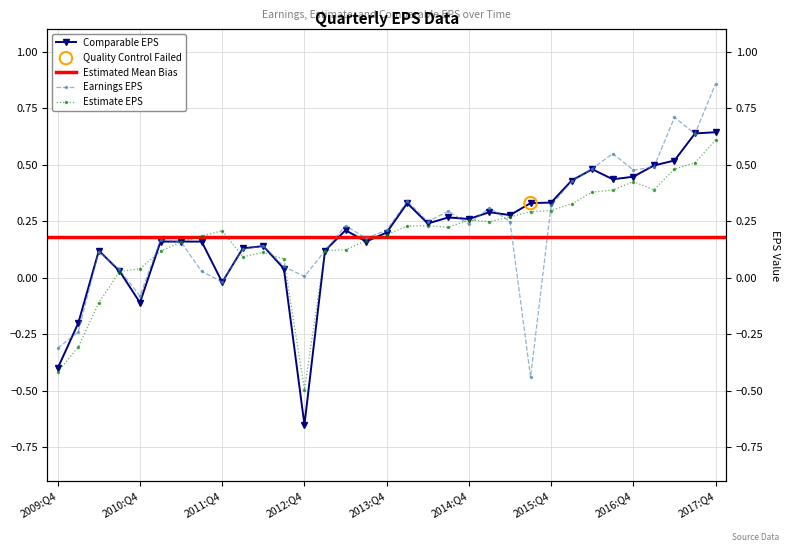

At which category is the sum across all series the highest?

2017:Q4